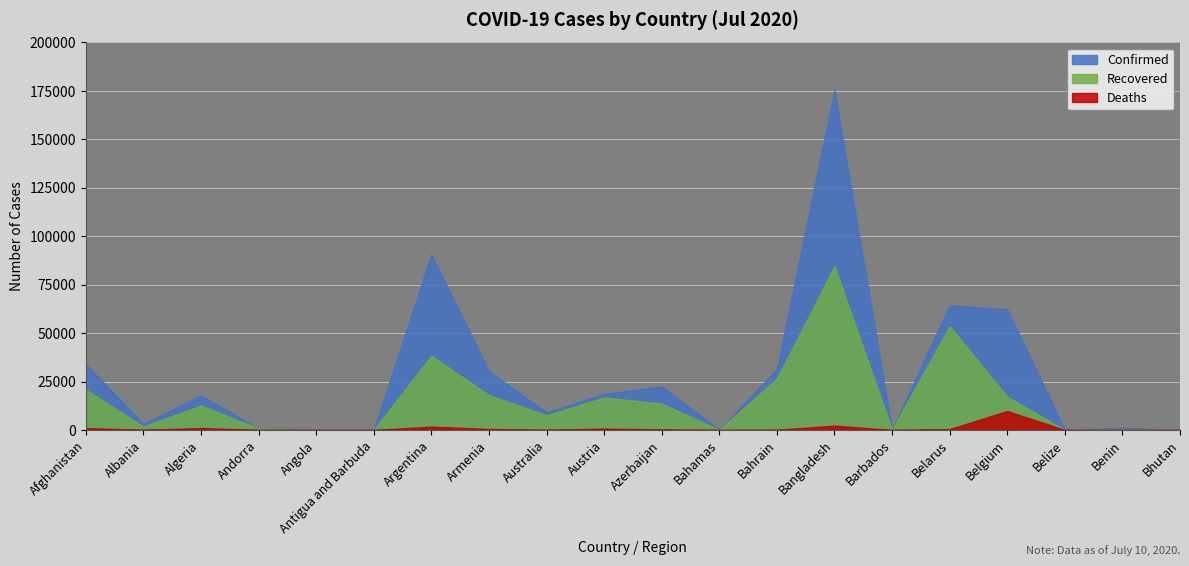

True or false: Recovered and Confirmed cross at least once.

False